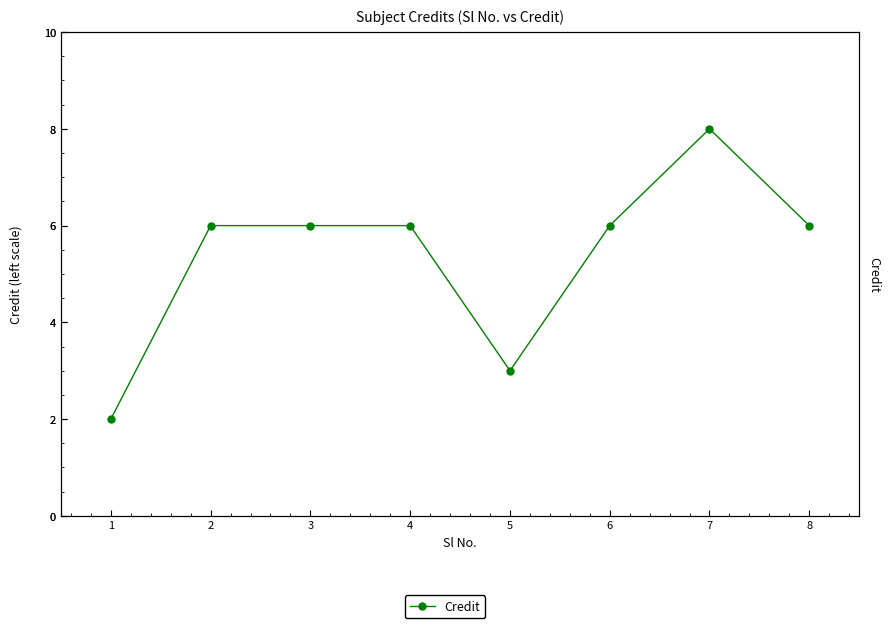

What is the maximum value shown in the chart?

8